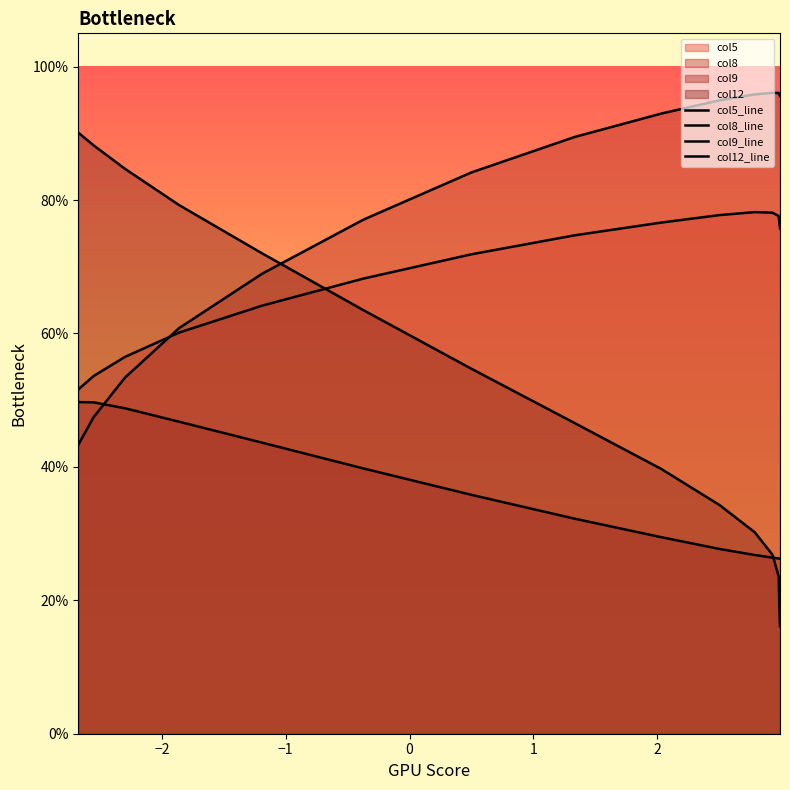

True or false: col12_line has more than 0 points higher than both neighbors.

False